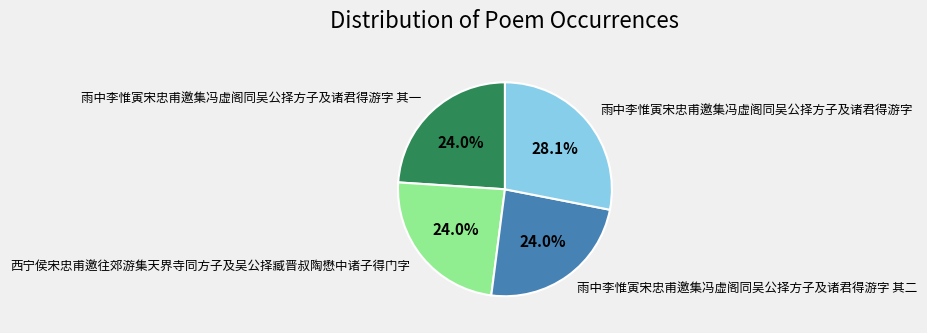

Which has a higher value, 雨中李惟寅宋忠甫邀集冯虚阁同吴公择方子及诸君得游字 其二 or 雨中李惟寅宋忠甫邀集冯虚阁同吴公择方子及诸君得游字?

雨中李惟寅宋忠甫邀集冯虚阁同吴公择方子及诸君得游字